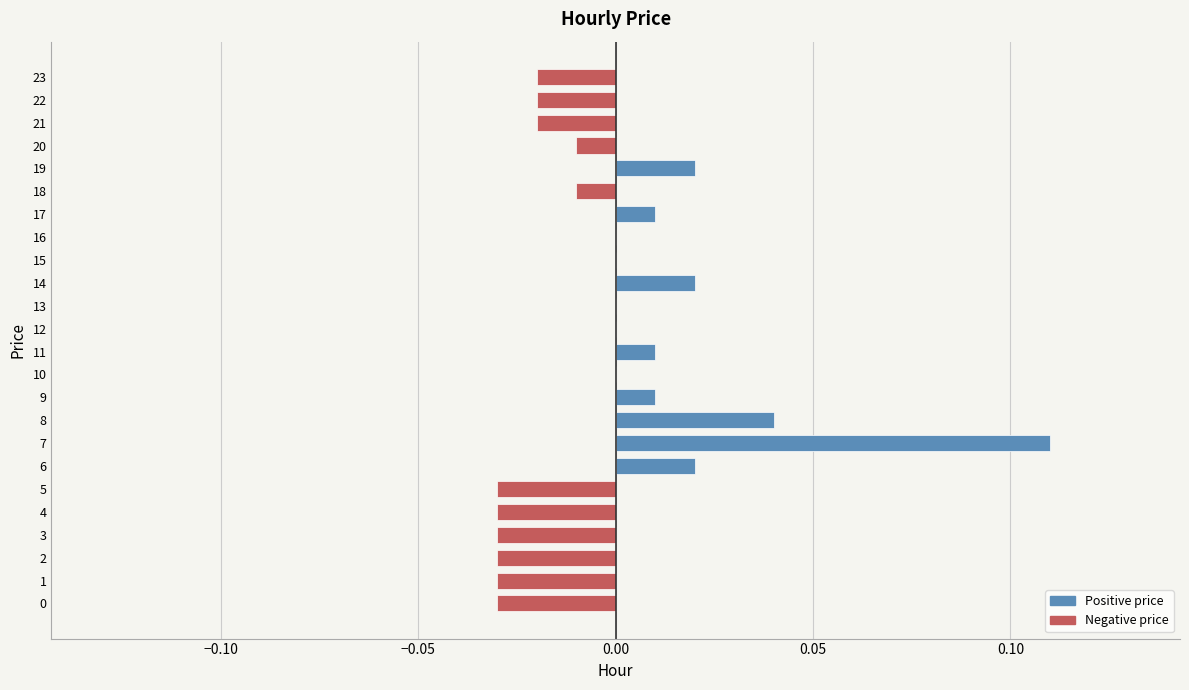

Which label corresponds to the largest value in the chart?

7